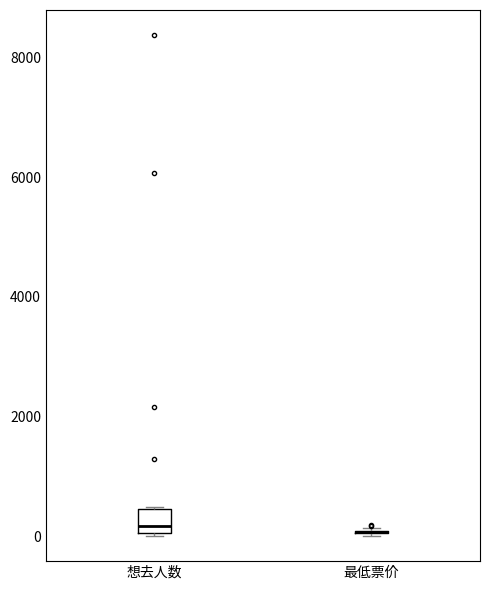

Comparing the boxes themselves (not the whiskers), which one is the tallest?

想去人数